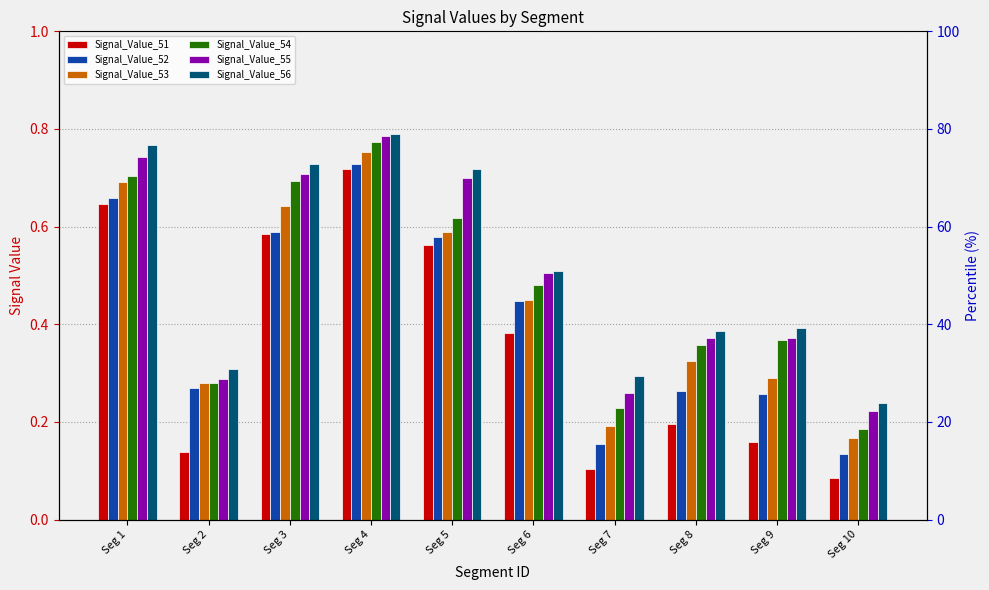

What is the smallest value displayed?

0.1